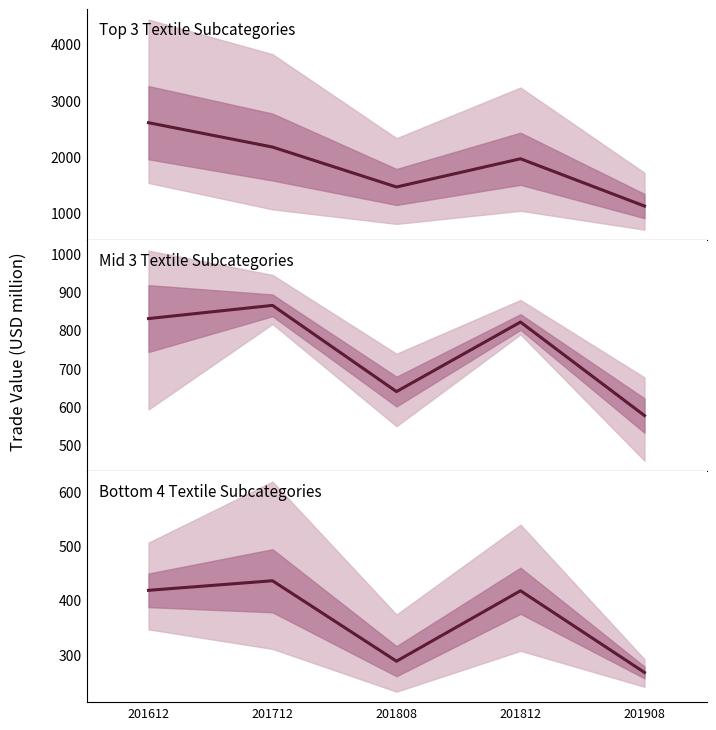

Approximately how many times larger is the value at 201812 compared to 201612?

1.0